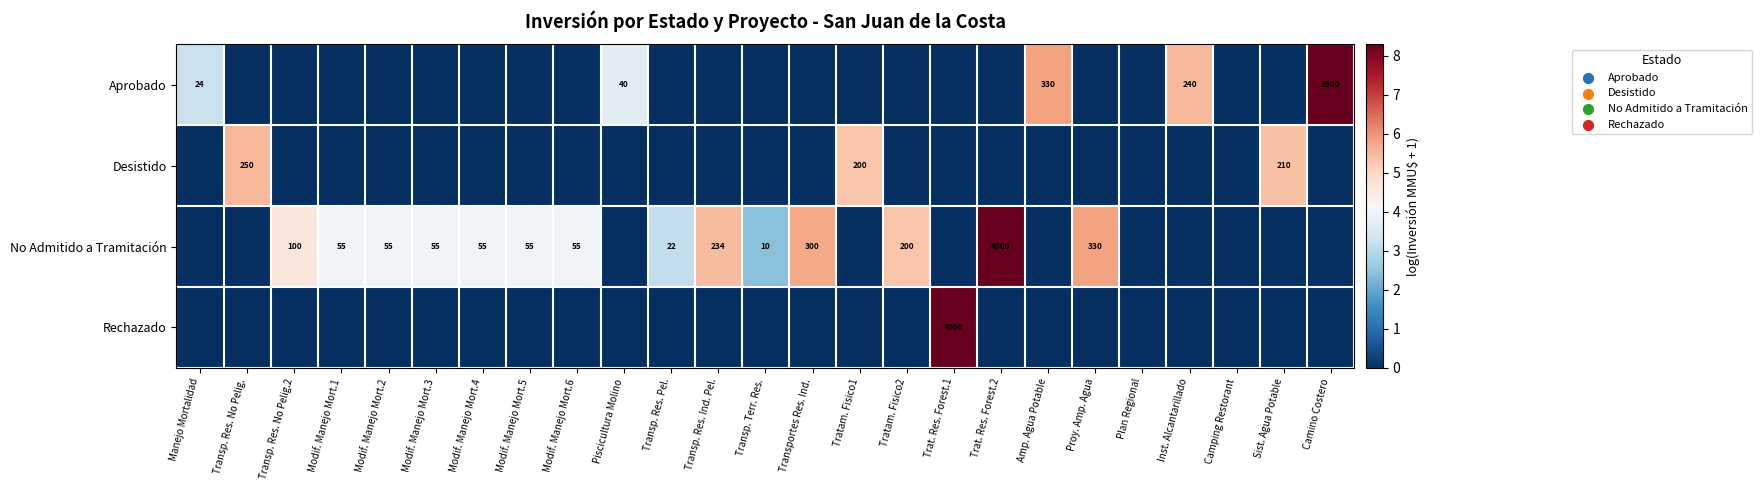

Is the value of Aprobado at Manejo Mortalidad greater than the value of No Admitido a Tramitación at Tratam. Fisico2?

No